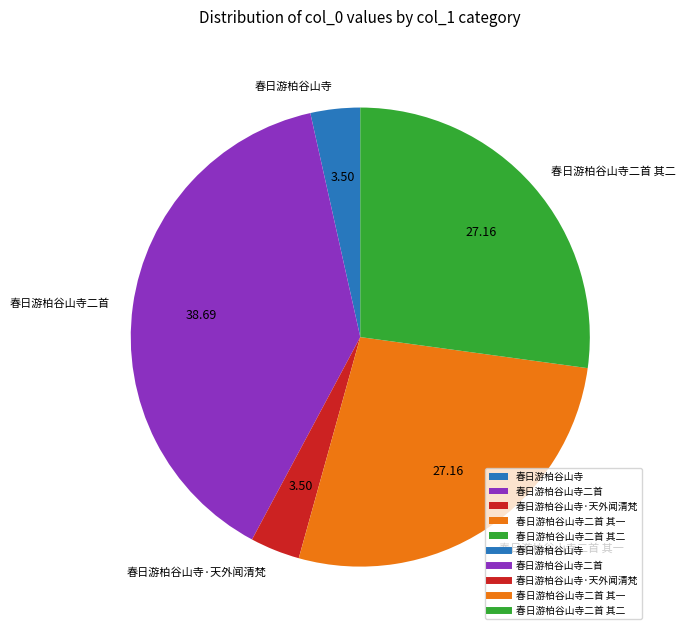

Count the number of slices in the pie.

5